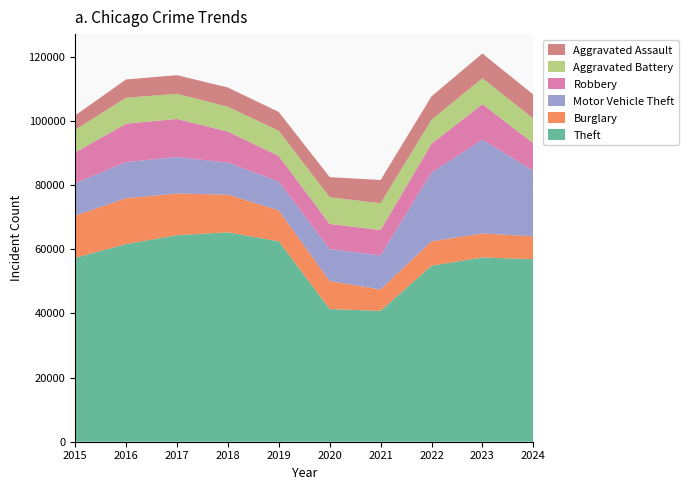

Reading left to right, extract all data points from this chart.

Theft: 2015=57351	2016=61623	2017=64386	2018=65290	2019=62496	2020=41343	2021=40818	2022=54888	2023=57463	2024=56906
Burglary: 2015=13184	2016=14289	2017=13001	2018=11747	2019=9638	2020=8758	2021=6662	2022=7592	2023=7482	2024=7147
Motor Vehicle Theft: 2015=10068	2016=11285	2017=11380	2018=9985	2019=8978	2020=9959	2021=10605	2022=21465	2023=29252	2024=20421
Robbery: 2015=9638	2016=11960	2017=11880	2018=9681	2019=7995	2020=7855	2021=7920	2022=8963	2023=11053	2024=8576
Aggravated Battery: 2015=7019	2016=8086	2017=7845	2018=7735	2019=7858	2020=8321	2021=8347	2022=7491	2023=8078	2024=7719
Aggravated Assault: 2015=4480	2016=5713	2017=5793	2018=6002	2019=5841	2020=6265	2021=7242	2022=7280	2023=7712	2024=7455